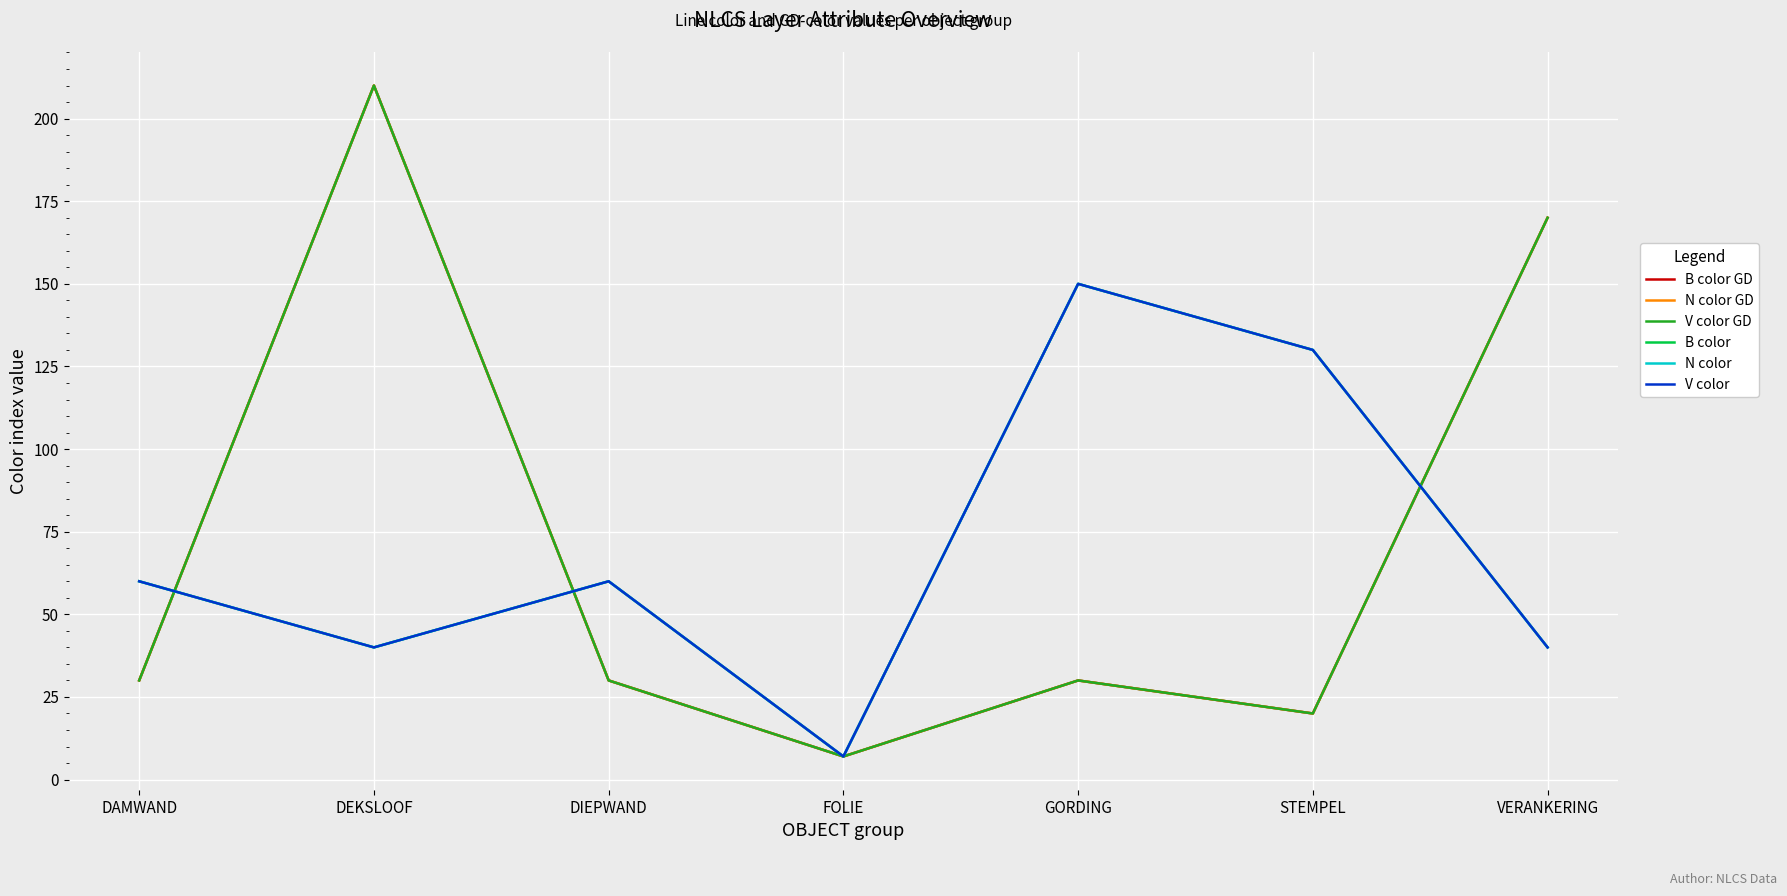

How many intersections are there between N color and B color GD?

3